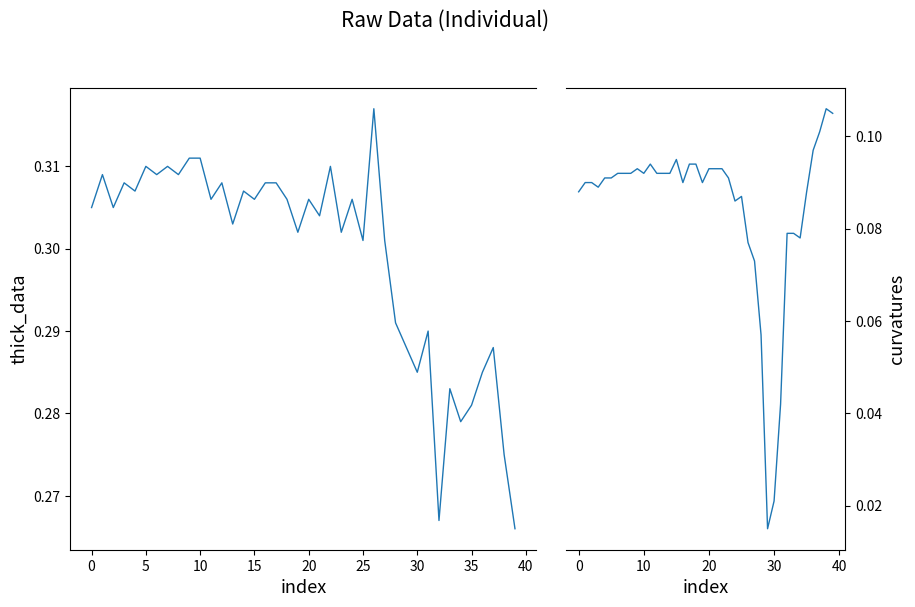

What is the sum of all curvatures values?

3.4